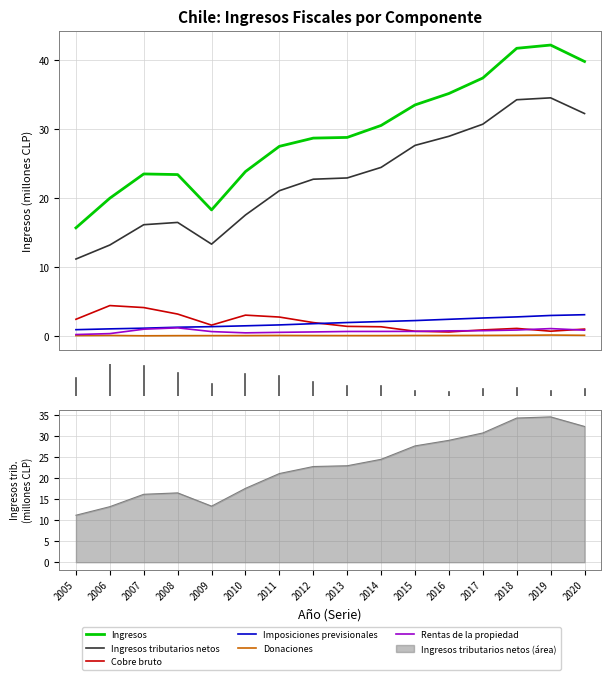

Reading right to left, what are all the values shown in this chart?

Ingresos: 39.9	42.2	41.8	37.5	35.2	33.5	30.6	28.8	28.7	27.5	23.9	18.3	23.4	23.5	20.0	15.7
Ingresos tributarios netos: 32.3	34.6	34.3	30.8	29.0	27.7	24.5	23.0	22.8	21.1	17.6	13.3	16.5	16.2	13.2	11.2
Cobre bruto: 1.0	0.7	1.1	0.9	0.6	0.7	1.4	1.4	2.0	2.8	3.0	1.6	3.2	4.1	4.4	2.4
Imposiciones previsionales: 3.1	3.0	2.8	2.6	2.4	2.3	2.1	2.0	1.8	1.6	1.5	1.4	1.3	1.1	1.1	0.9
Donaciones: 0.1	0.2	0.1	0.1	0.1	0.1	0.1	0.1	0.1	0.1	0.1	0.1	0.1	0.0	0.1	0.1
Rentas de la propiedad: 0.9	1.1	0.9	0.8	0.8	0.7	0.7	0.7	0.6	0.5	0.5	0.7	1.2	1.0	0.4	0.2